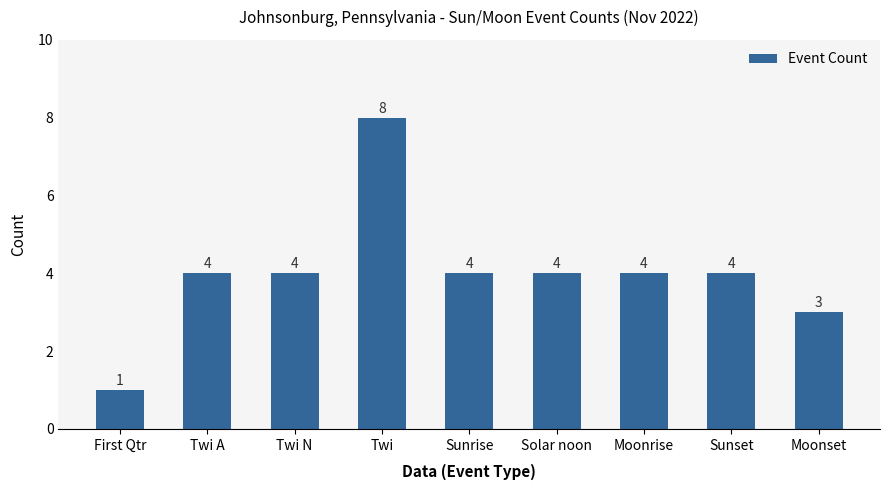

What is the difference between the maximum and minimum values?

7